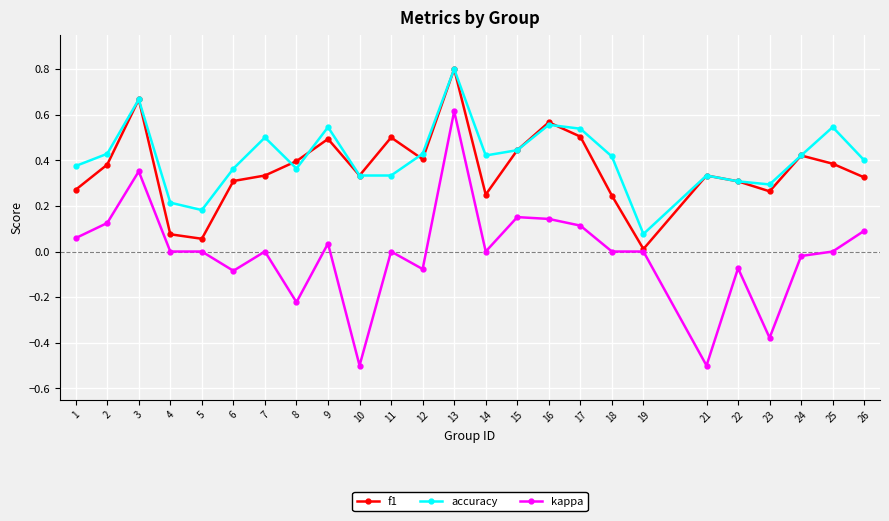

Is this an area chart (filled region under the line)?

No